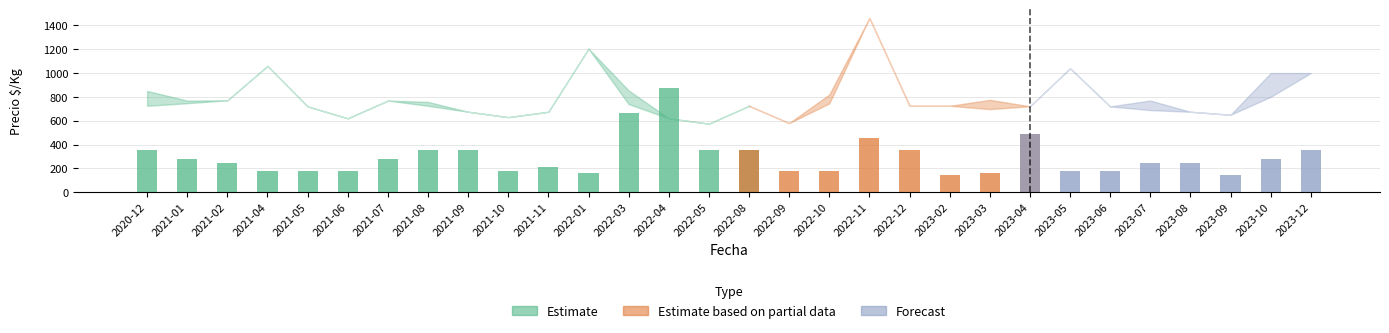

At which label is Precio minimo closest to 1018?

2023-12